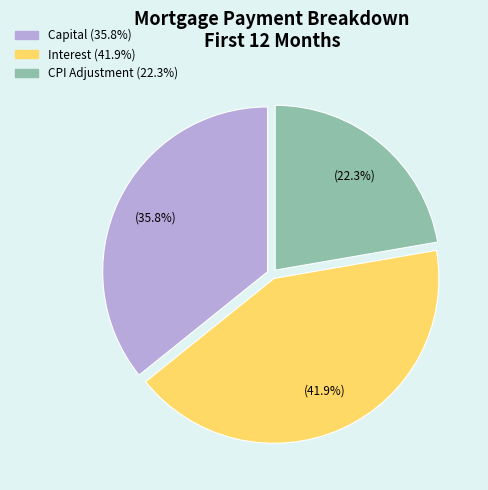

Does any single category account for the majority?

No